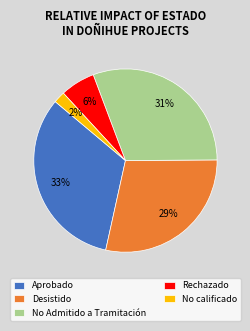

To the nearest percent, what portion does Desistido represent?

29%